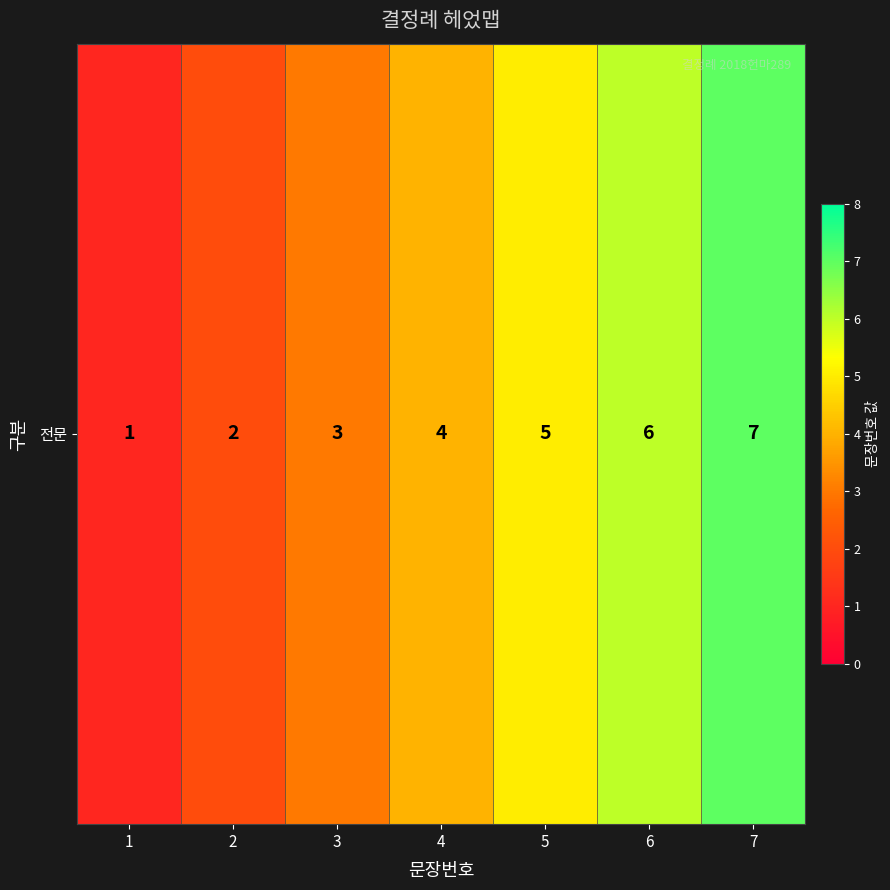

At which category does the chart reach its peak across all series?

7